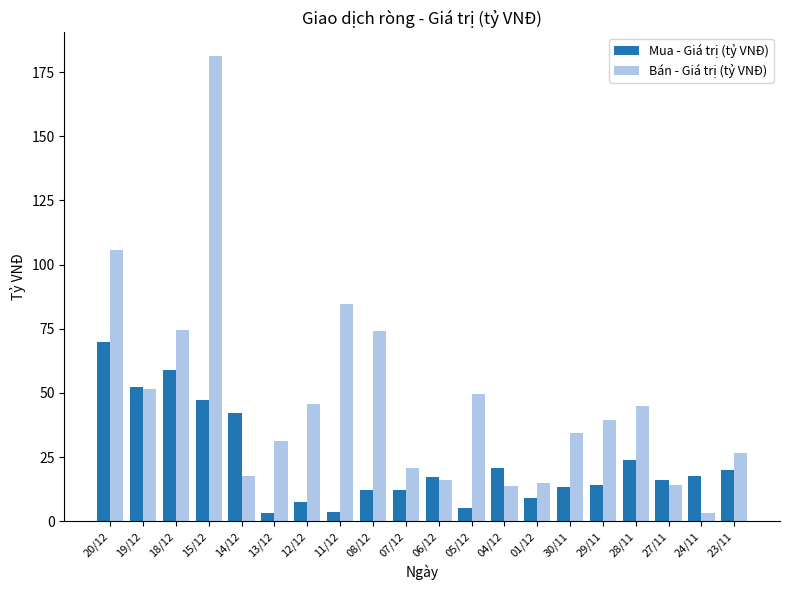

Between 19/12 and 27/11, which series saw the biggest shift?

Bán - Giá trị (tỷ VNĐ)